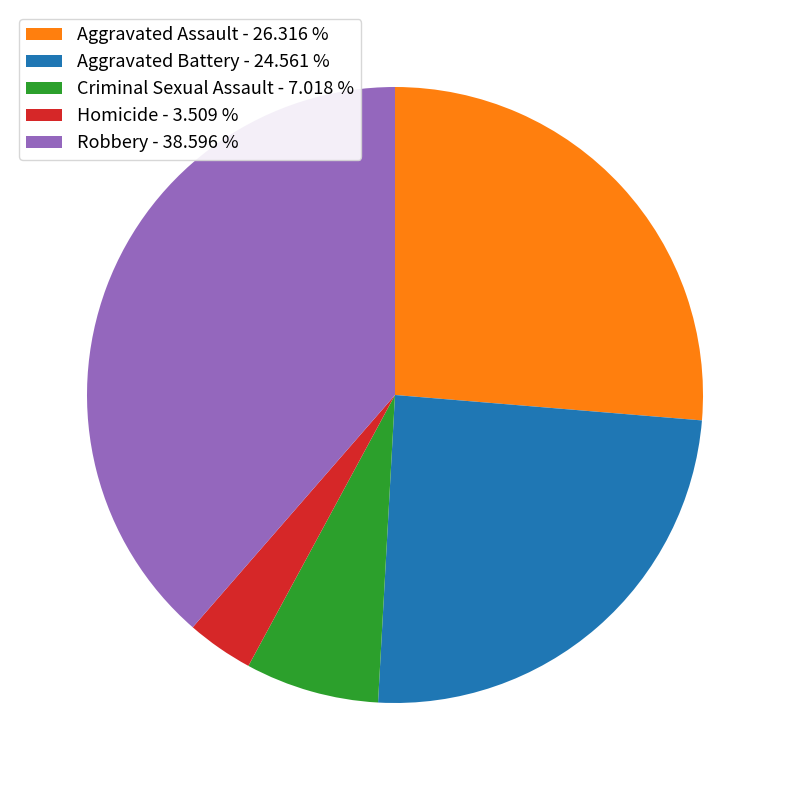

Is there any slice that represents more than half of the pie?

No